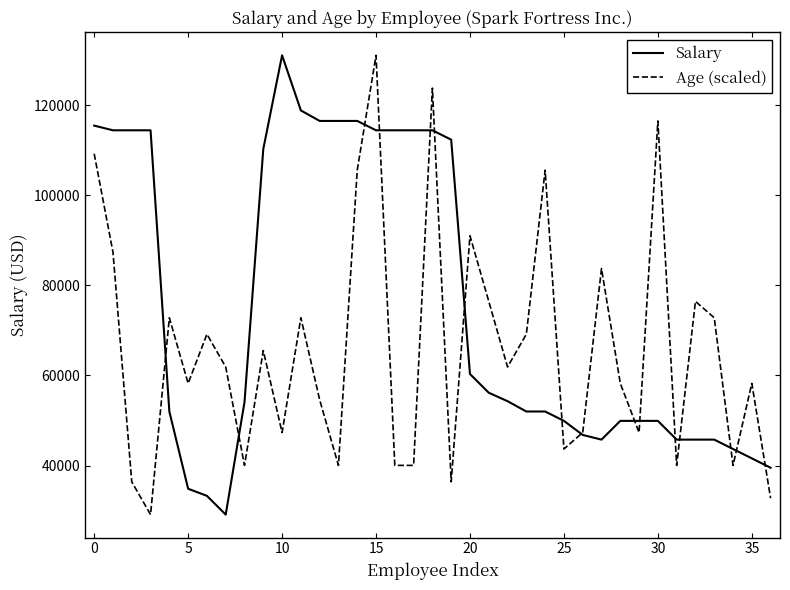

Which series has the largest total across all categories?

Salary